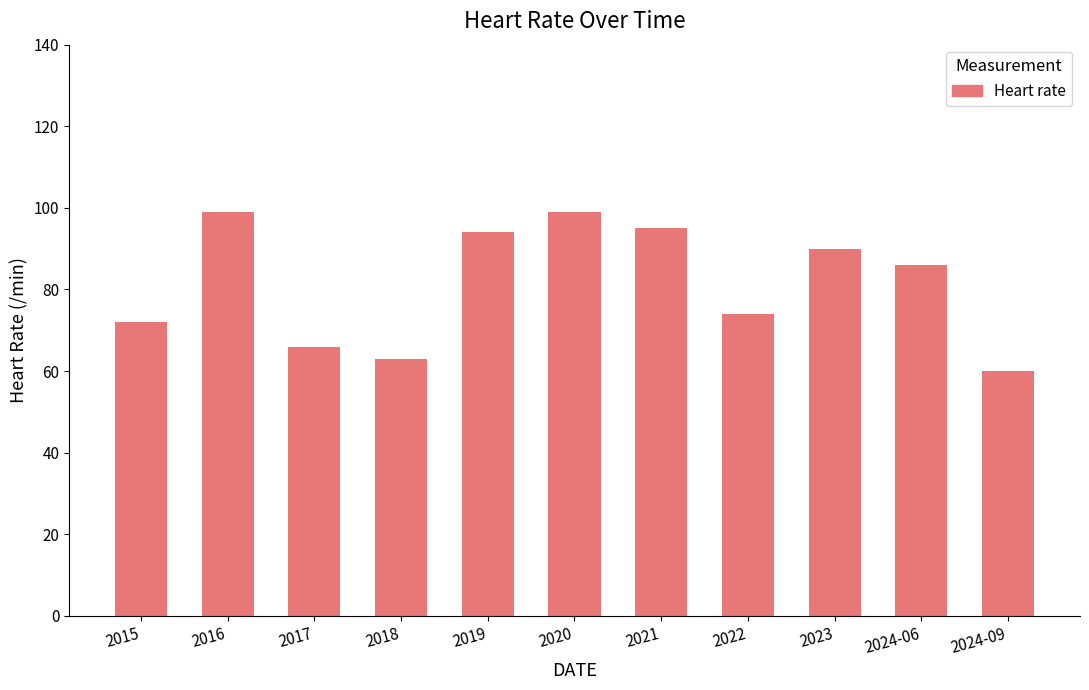

What is the label of the 10th bar from the right?

2016